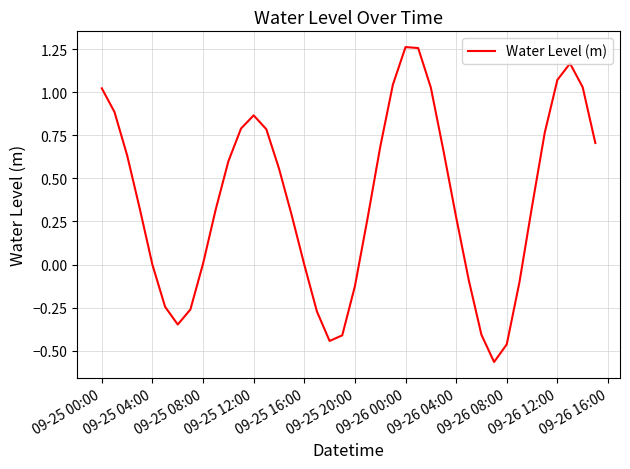

Reading left to right, transcribe all the data shown in this chart.

1.0	0.9	0.6	0.3	-0.0	-0.2	-0.3	-0.3	0.0	0.3	0.6	0.8	0.9	0.8	0.6	0.3	-0.0	-0.3	-0.4	-0.4	-0.1	0.3	0.7	1.0	1.3	1.3	1.0	0.7	0.3	-0.1	-0.4	-0.6	-0.5	-0.1	0.3	0.8	1.1	1.2	1.0	0.7